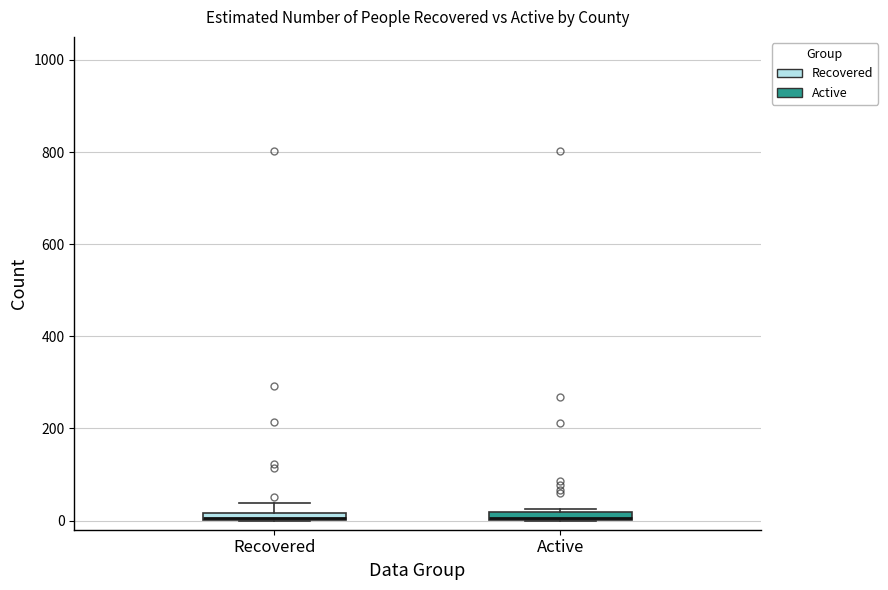

Where is the lower edge of the box for Recovered on the y-axis? The values are not printed on the chart, so give them approximately, as read against the axis.

0